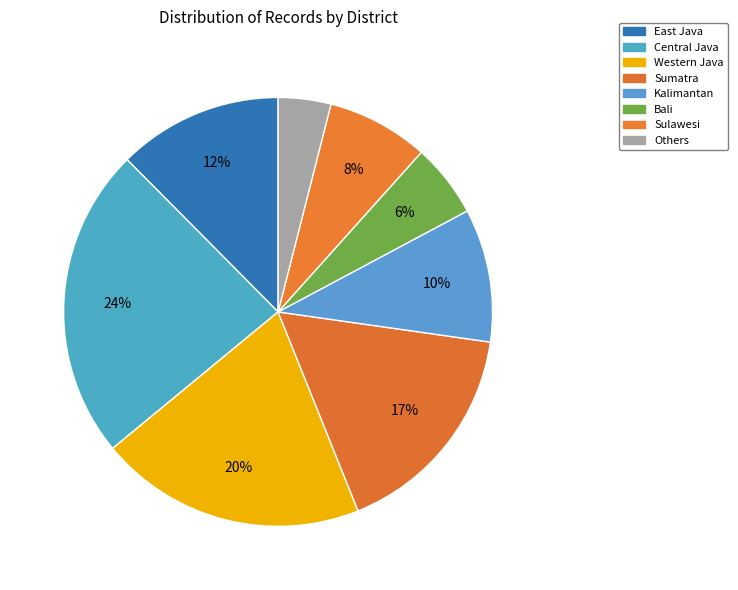

True or false: Western Java accounts for 11% of the total.

False